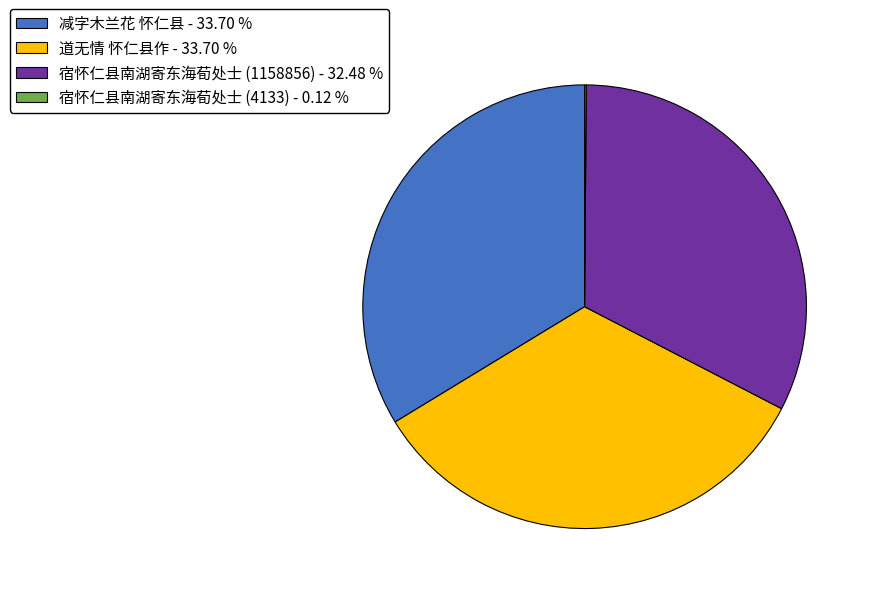

Is it true that 道无情 怀仁县作 is 45% of the pie?

False